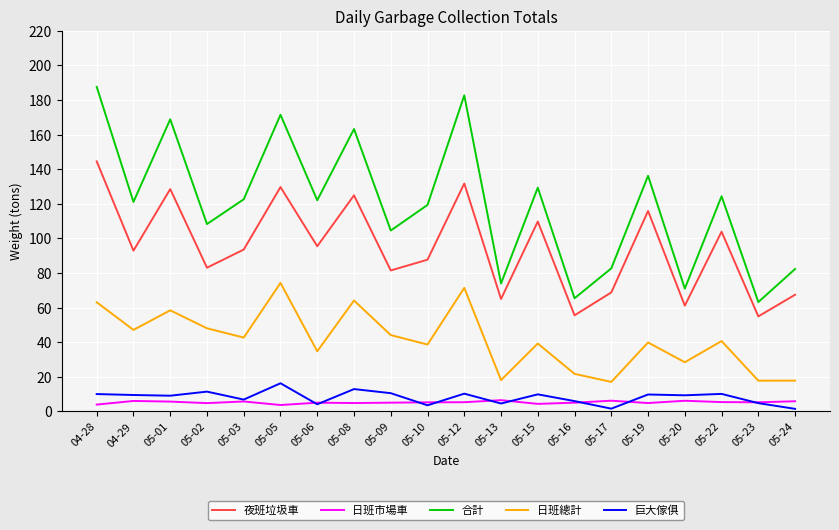

Rank the series by their maximum value, from highest to lowest.

合計, 夜班垃圾車, 日班總計, 巨大傢俱, 日班市場車